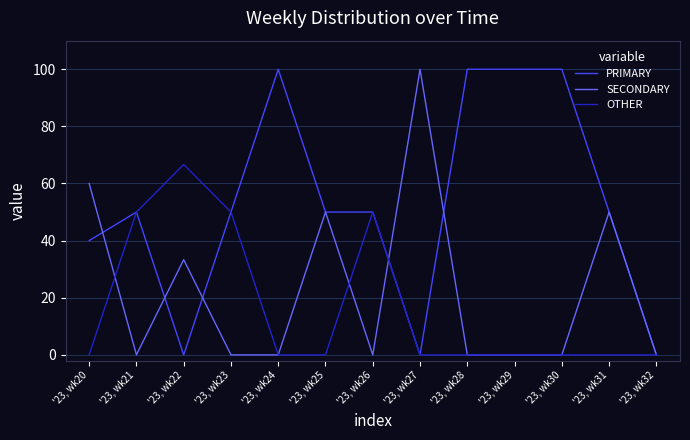

What is the spread (max minus min) of values at '23, wk20?

60.0